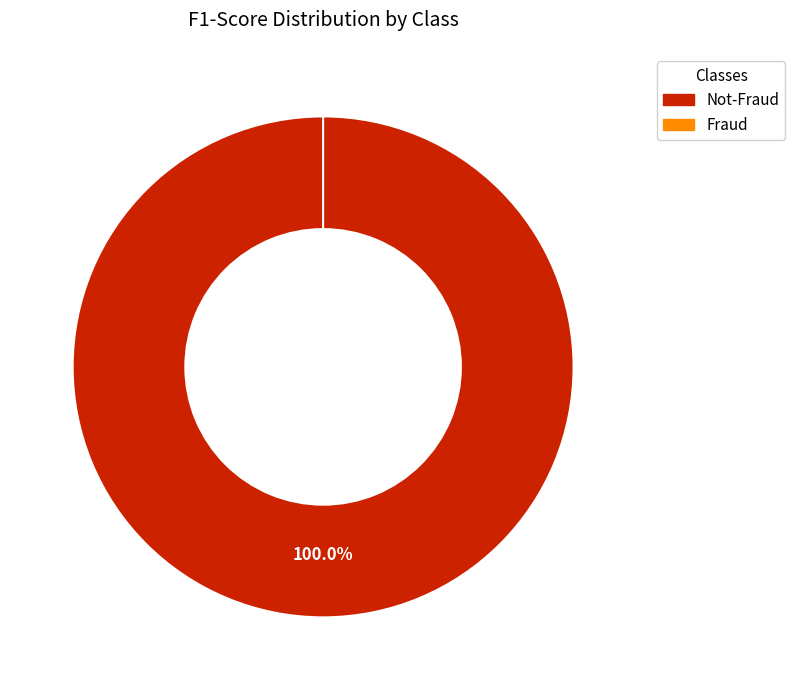

Which category has the smallest portion of the pie?

Fraud